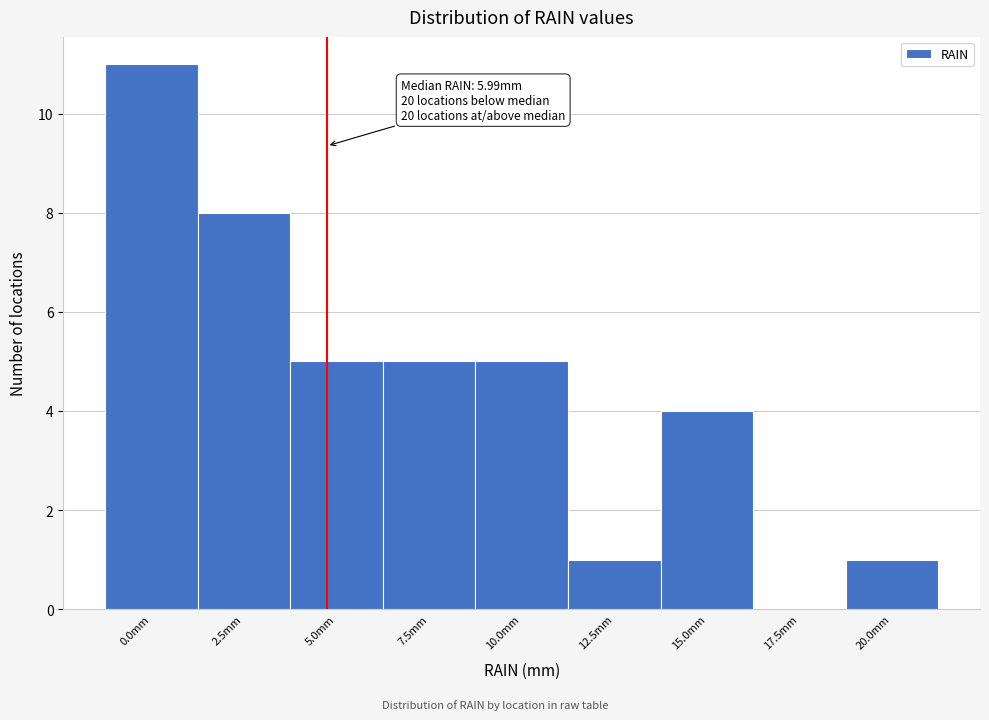

Reading right to left, list all the values displayed in this chart.

20.0mm=1	17.5mm=0	15.0mm=4	12.5mm=1	10.0mm=5	7.5mm=5	5.0mm=5	2.5mm=8	0.0mm=11